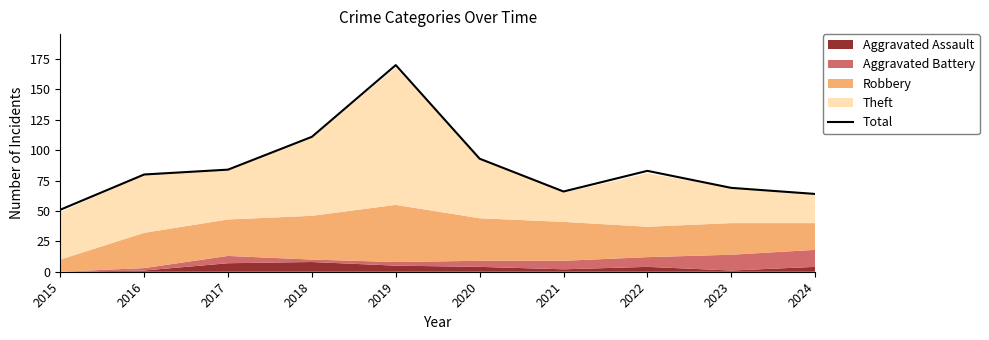

How many lines are shown in the chart?

1